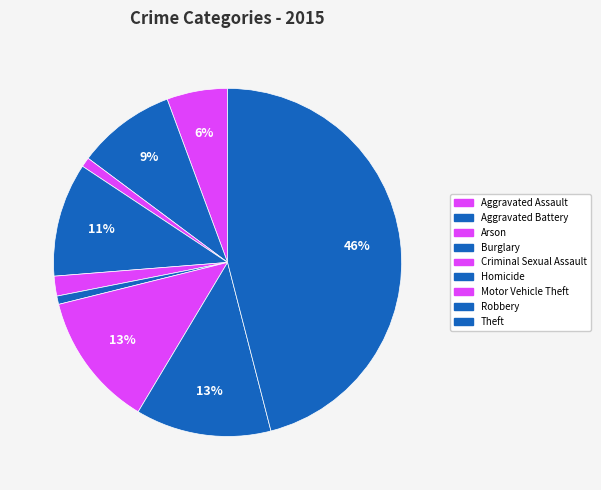

To the nearest percent, what is the combined percentage of Burglary and Aggravated Battery?

20%